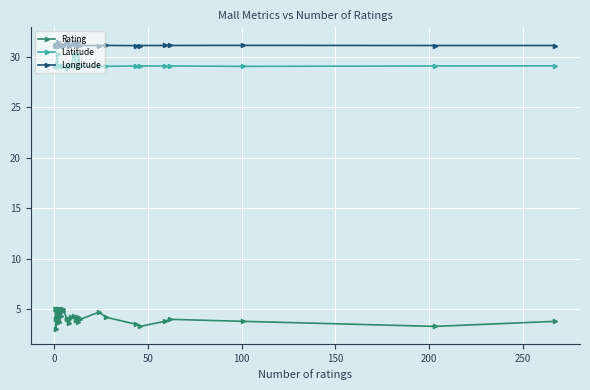

Which series has the widest spread of values?

Rating